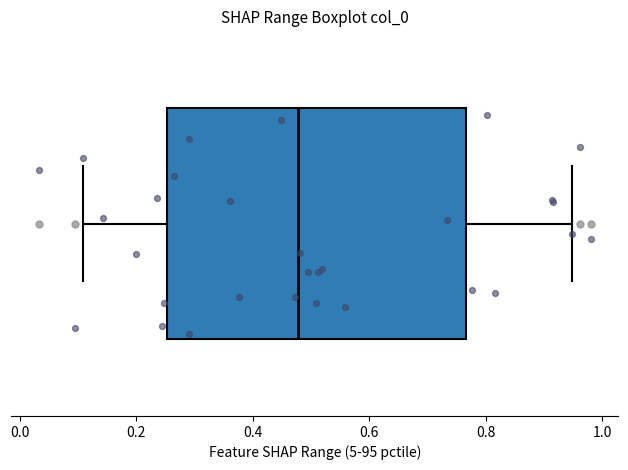

Transcribe this box plot: give where the median line is, the range the box spans, and where the two whiskers end, as read against the x-axis. The values are not printed on the chart, so give them approximately, as read against the axis.

median 0.48, box 0.26 to 0.76, whiskers 0.10 to 0.94